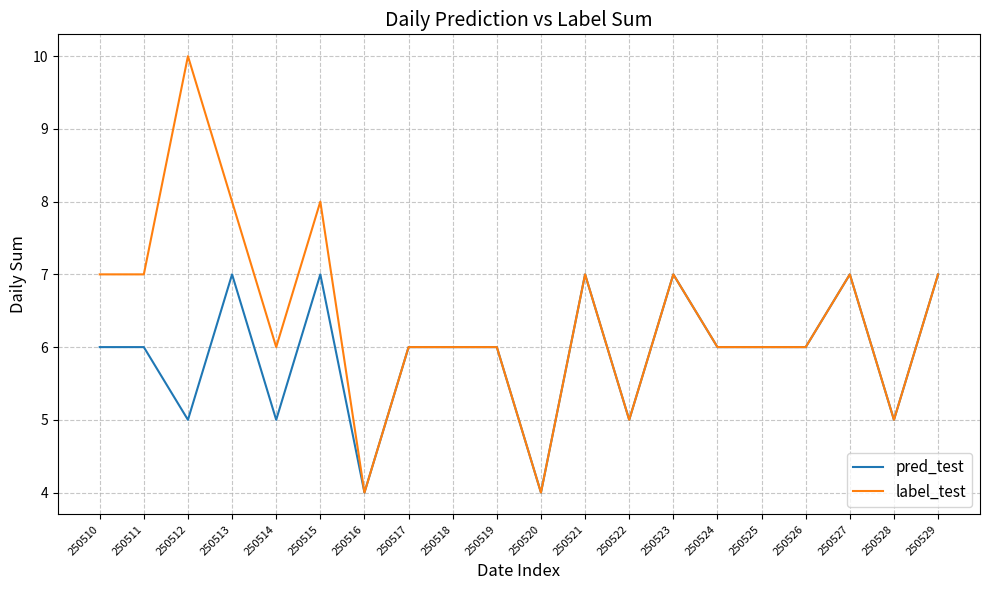

What is the greatest value displayed?

10